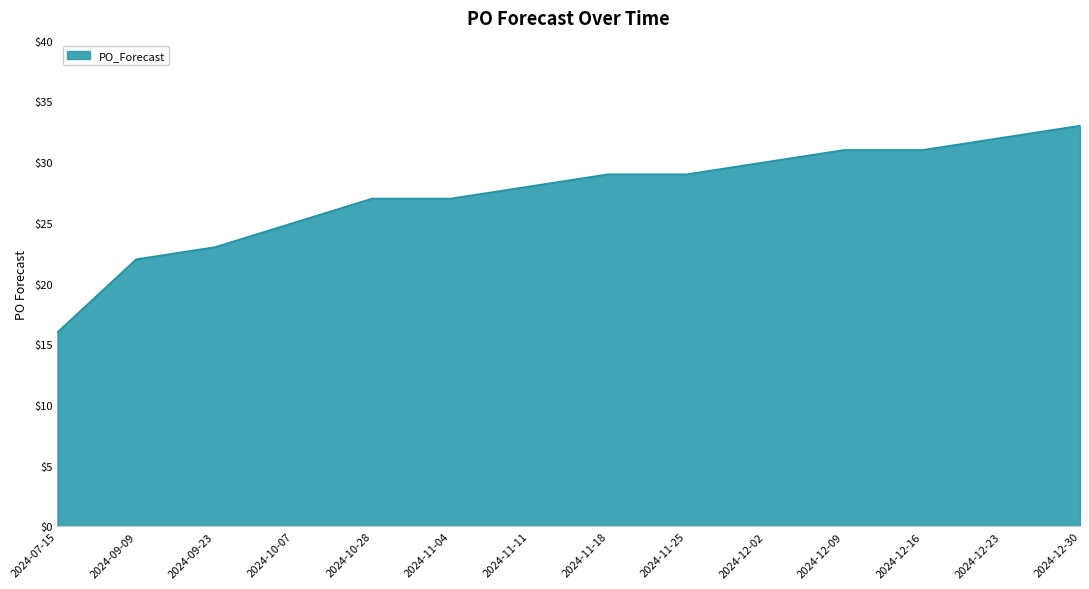

The chart shows a value of 39 at 2024-11-04. True or false?

False